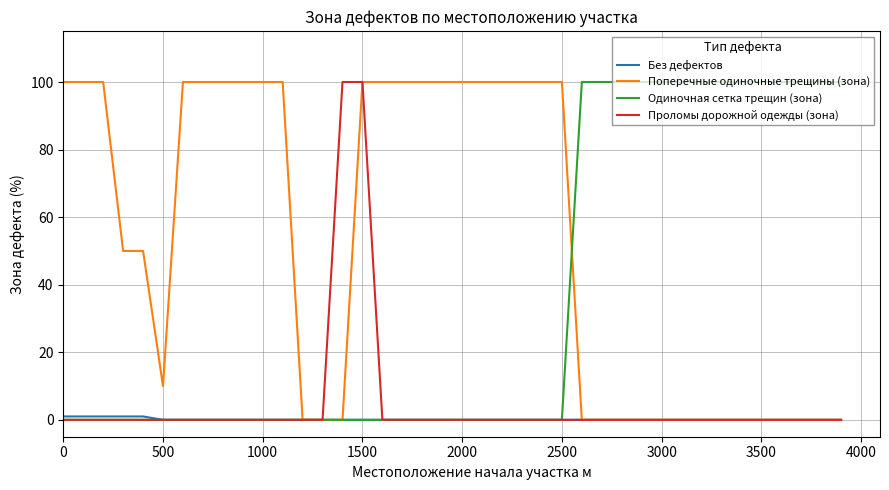

Which series has the largest total across all categories?

Поперечные одиночные трещины (зона)